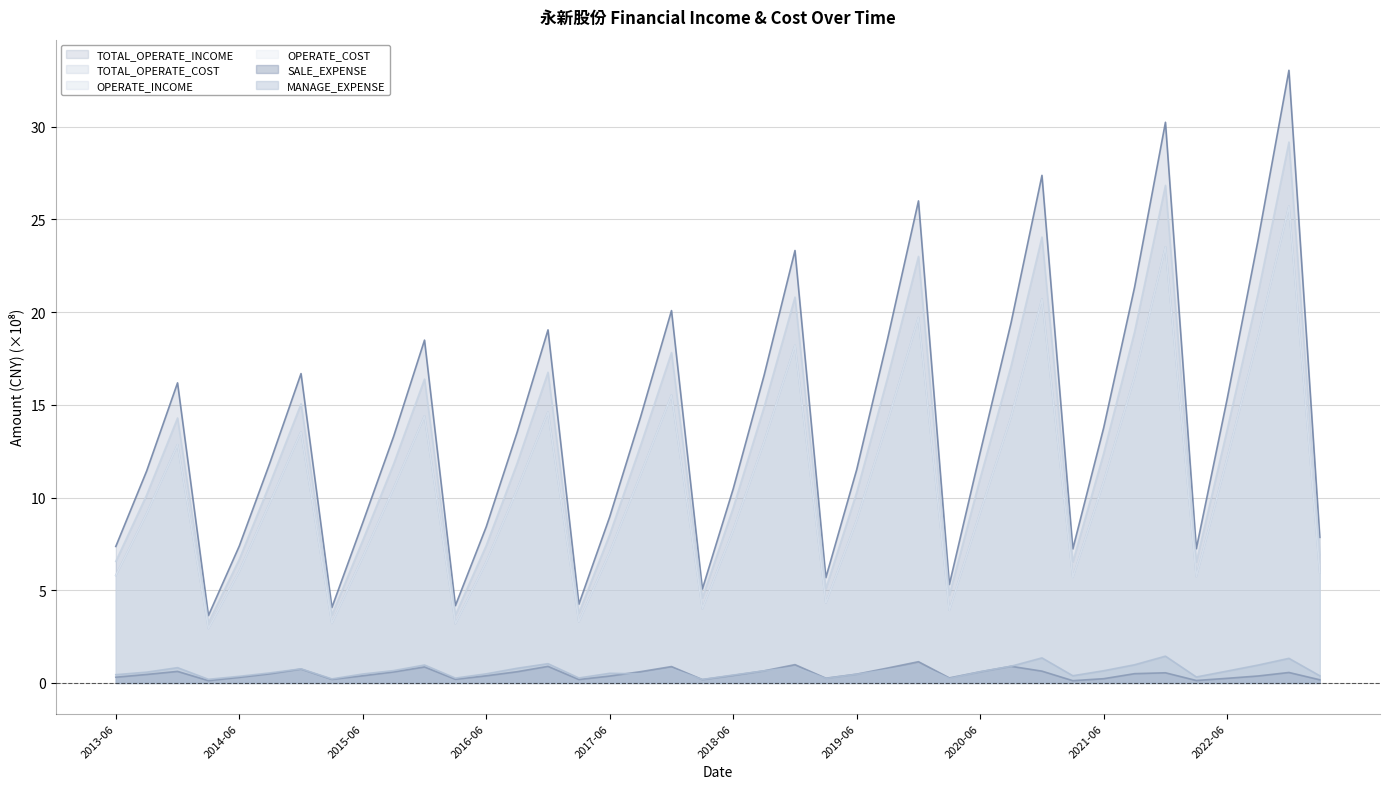

What is the label of the 26th point from the right?

2016-12-31